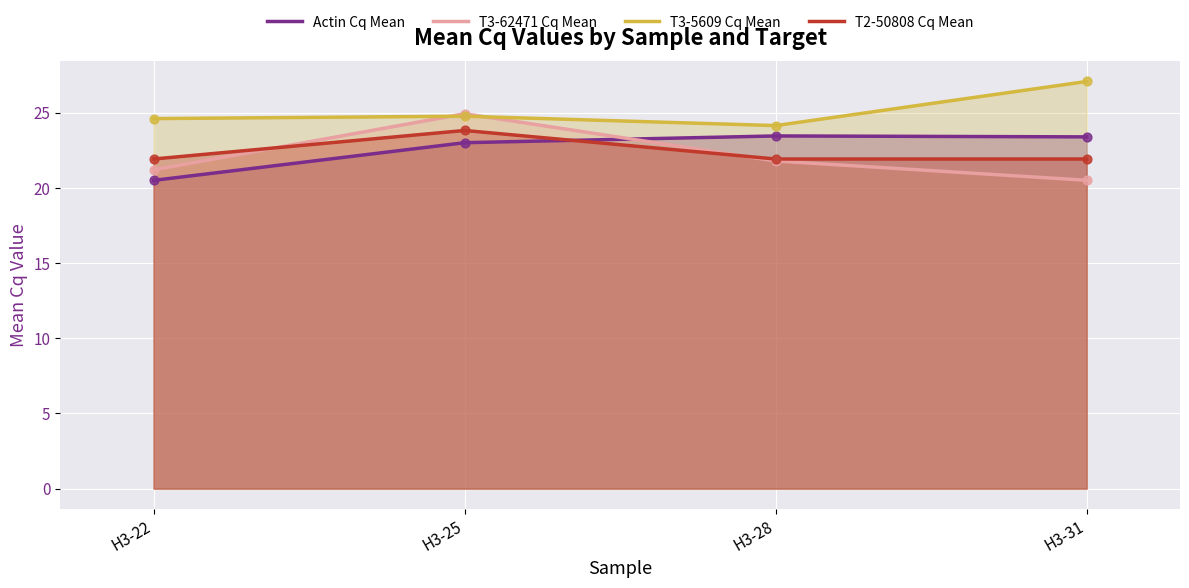

What are all the series names shown in the legend?

Actin Cq Mean, T3-62471 Cq Mean, T3-5609 Cq Mean, T2-50808 Cq Mean